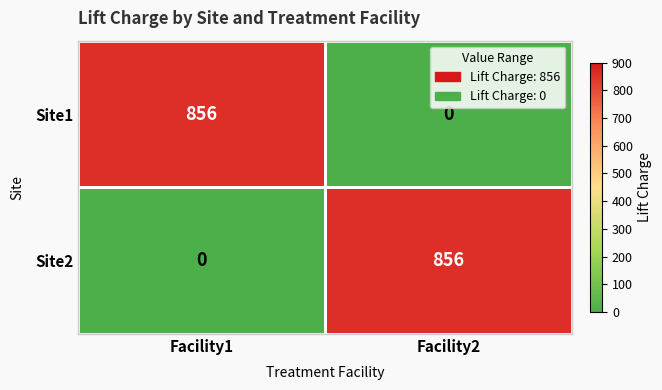

Is it true that Site1 equals 0 at Facility2?

True